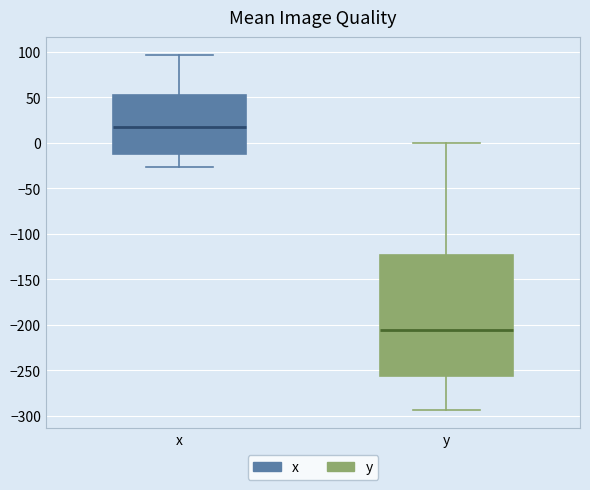

Comparing the boxes themselves (not the whiskers), which one is the tallest?

y